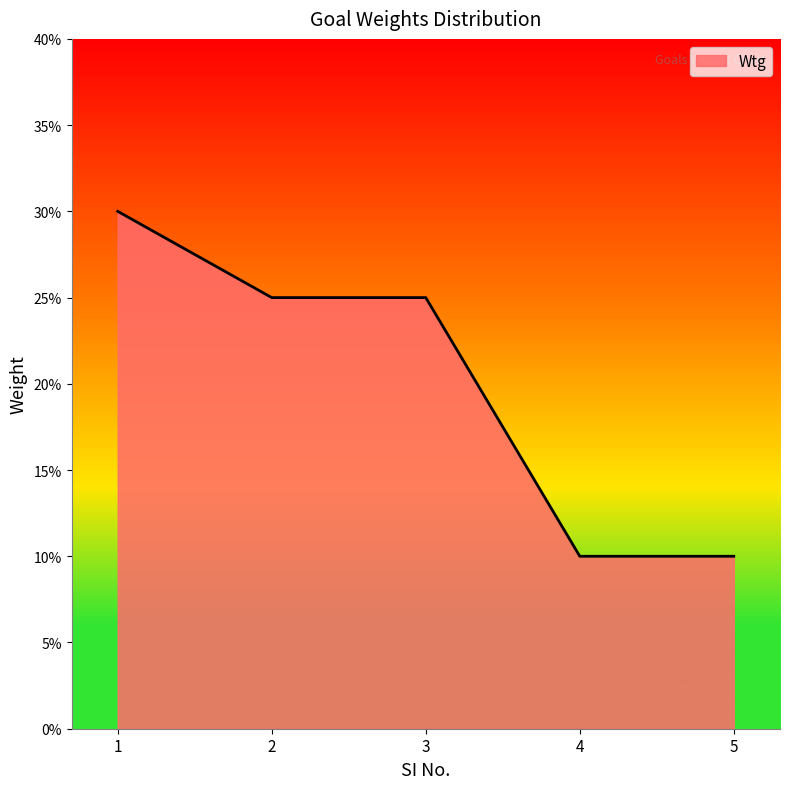

Is it true that the value at 1 is 0.2?

False